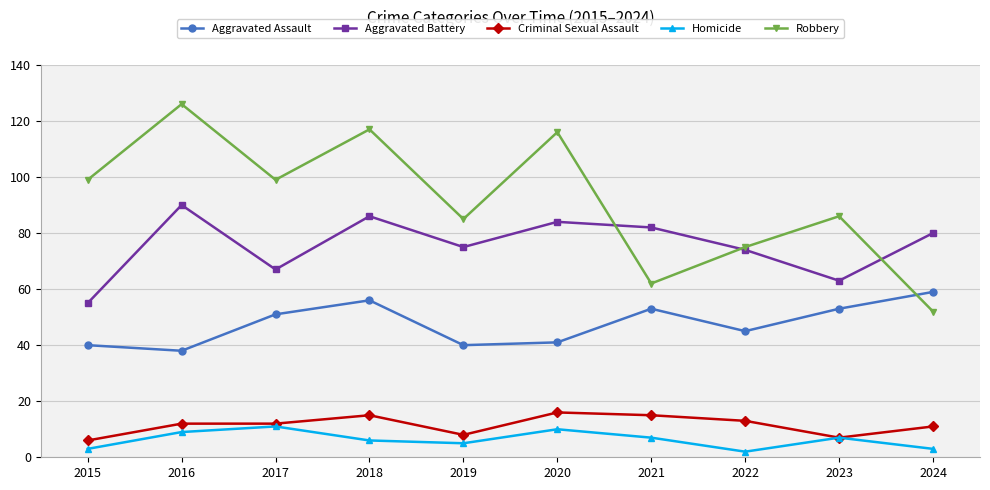

What is the spread (max minus min) of values at 2022?

73